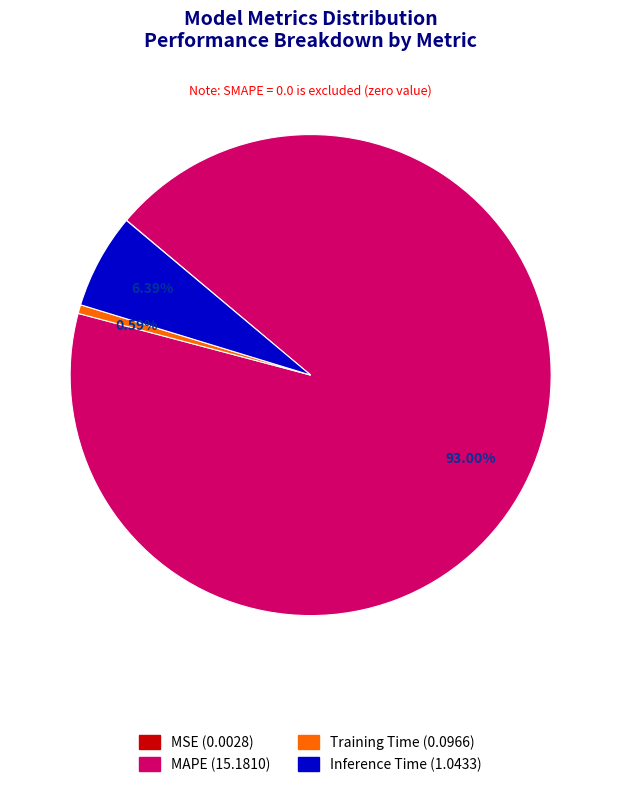

To the nearest percent, what is the average slice percentage?

25%